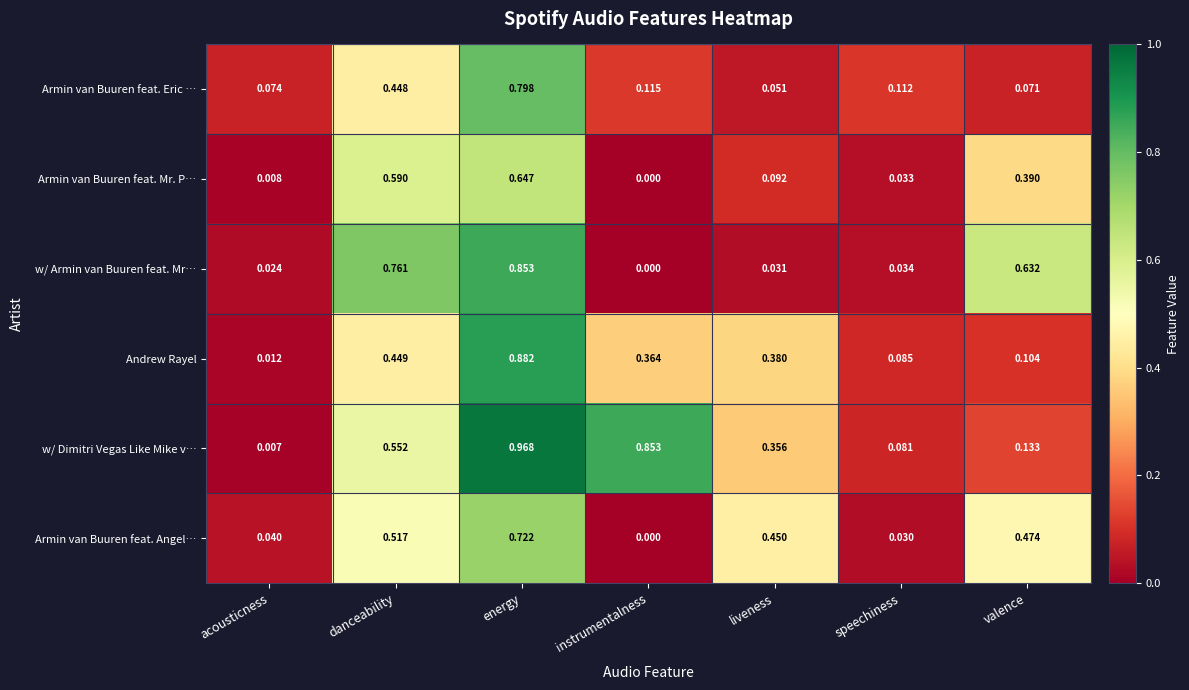

At which category is the sum across all series the highest?

energy